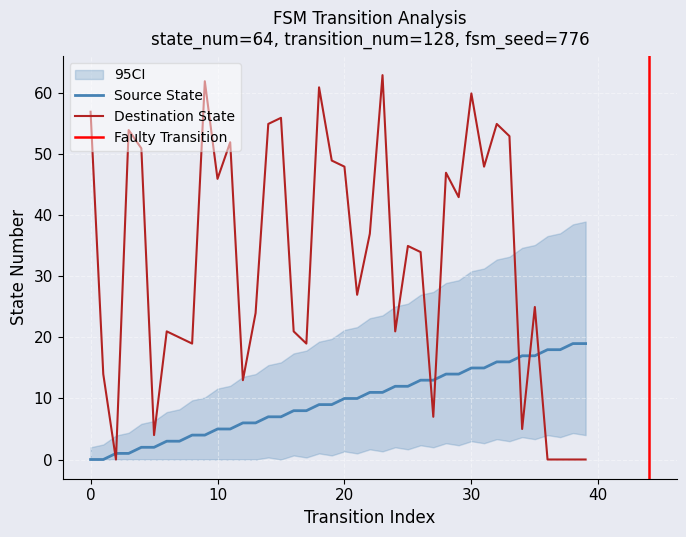

The value of source_state at 35 is 17. True or false?

True